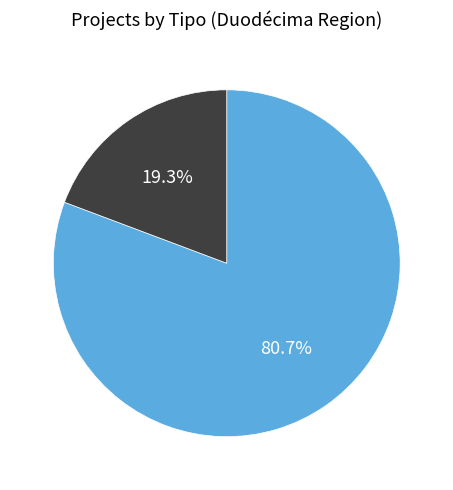

Is there a majority slice in this chart?

Yes